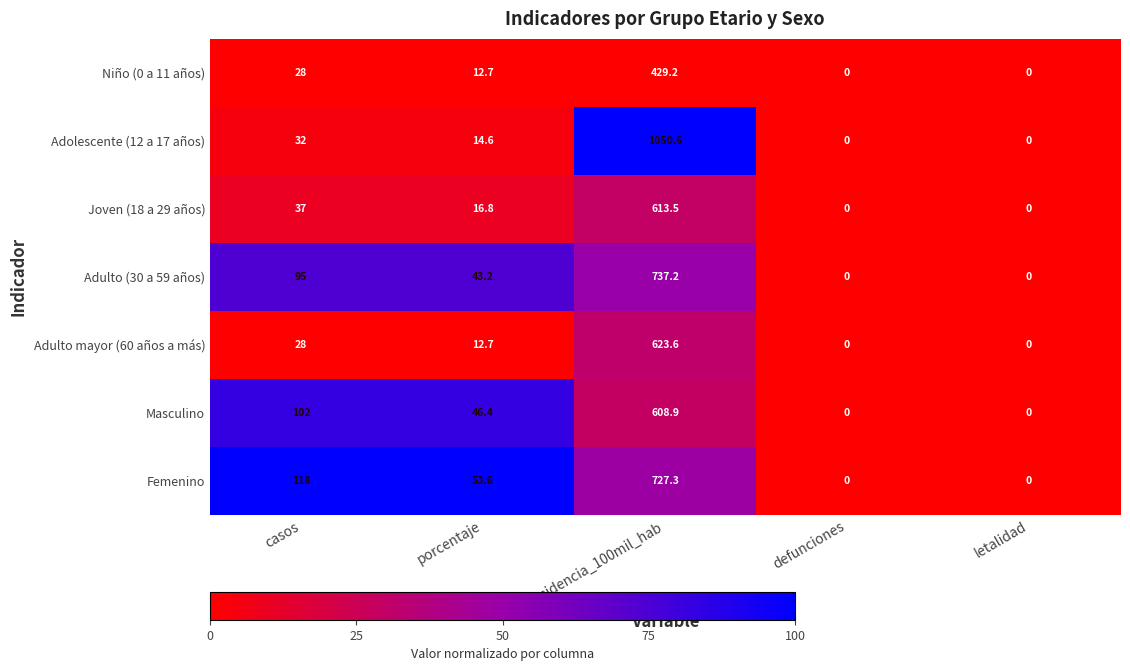

List the series in order of their peak value, highest first.

Adolescente (12 a 17 años), Adulto (30 a 59 años), Femenino, Adulto mayor (60 años a más), Joven (18 a 29 años), Masculino, Niño (0 a 11 años)